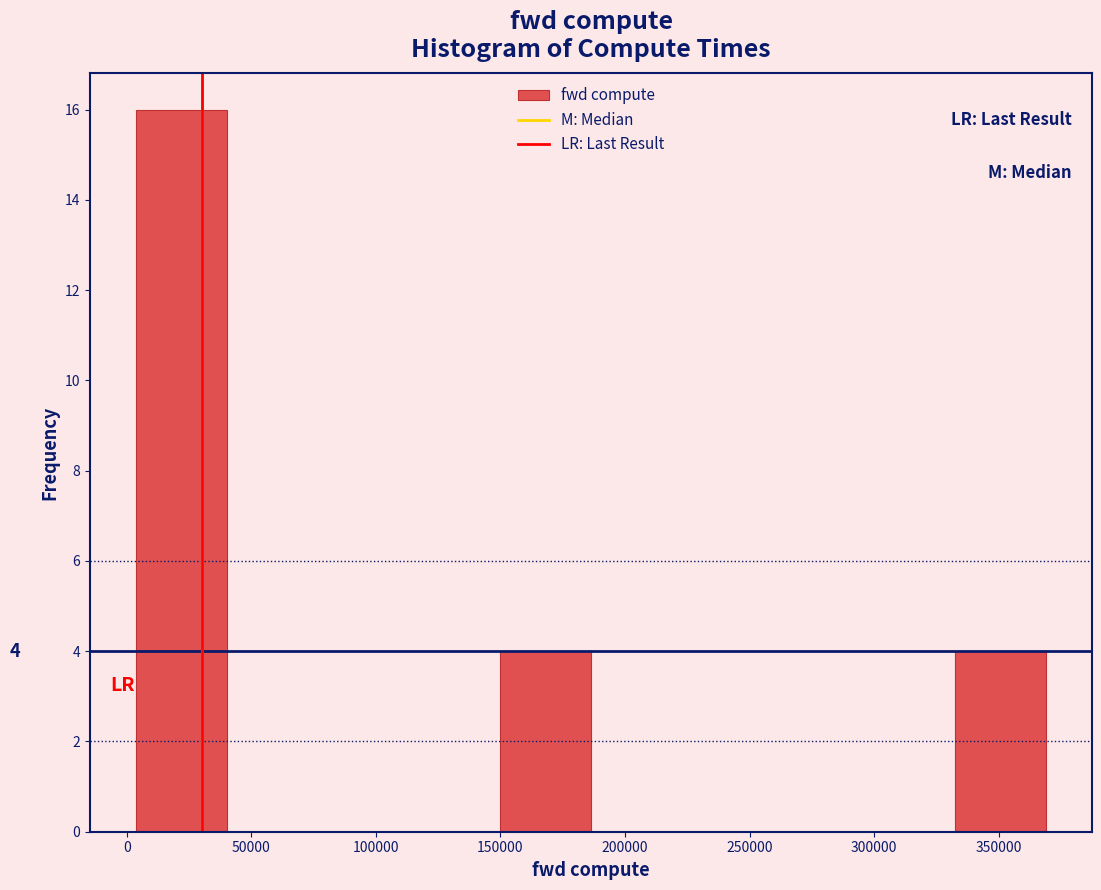

Over which range of the x-axis is the bar tallest?

5000 to 40000